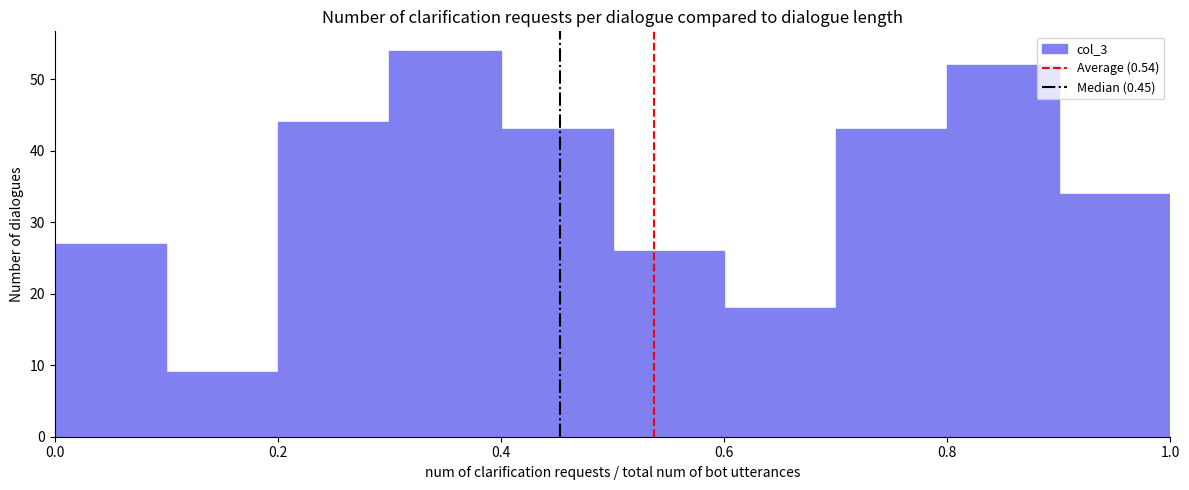

What is the height of the bar covering 0.2 to 0.3 on the x-axis? The values are not printed on the chart, so give them approximately, as read against the axis.

44